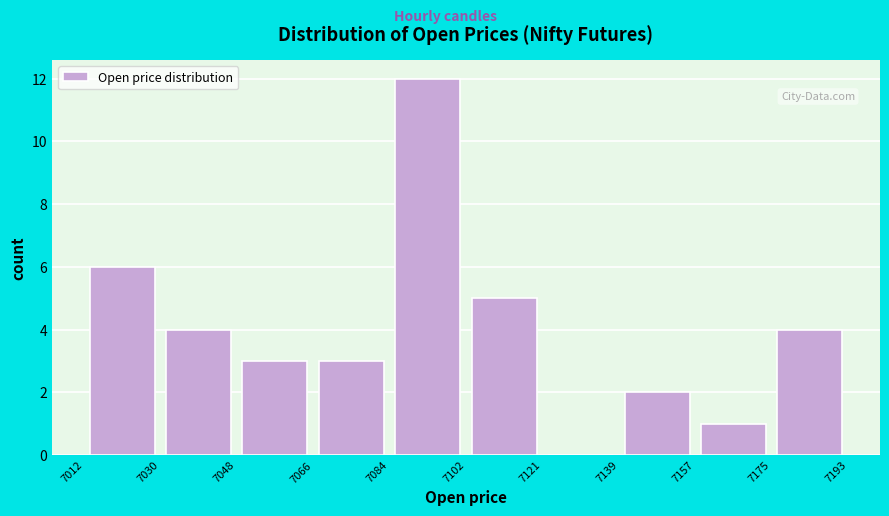

Which range on the x-axis has the tallest bar?

7084 to 7102